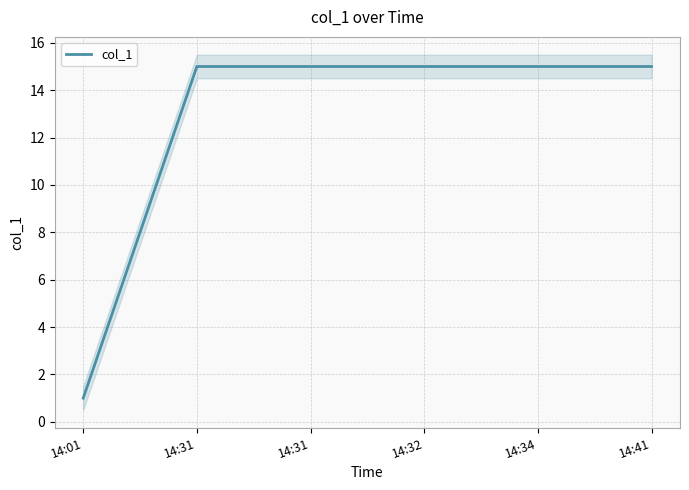

How many series are shown in this chart?

1